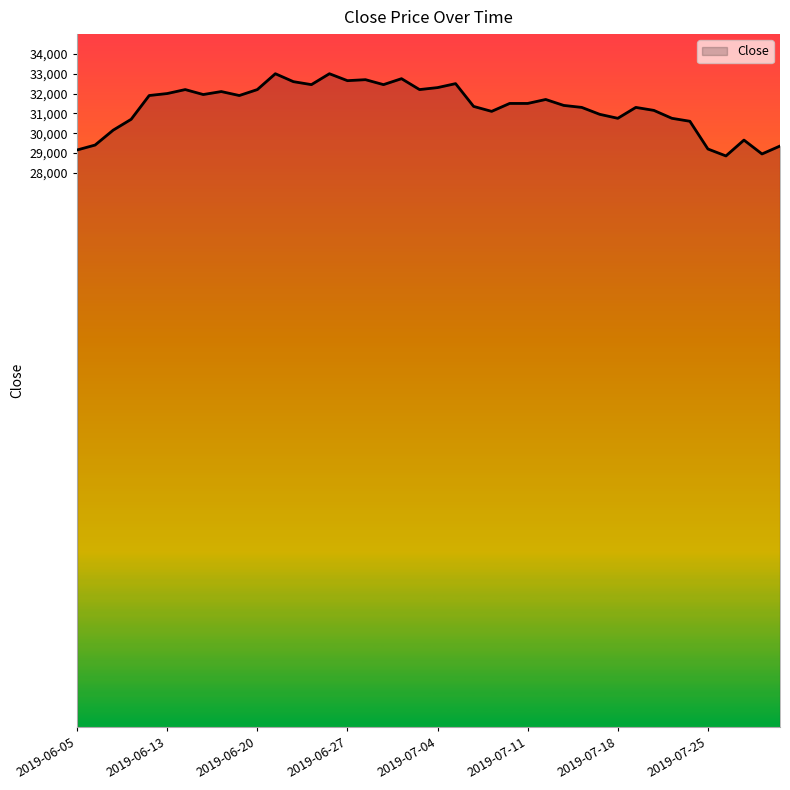

What is the greatest value displayed?

33000